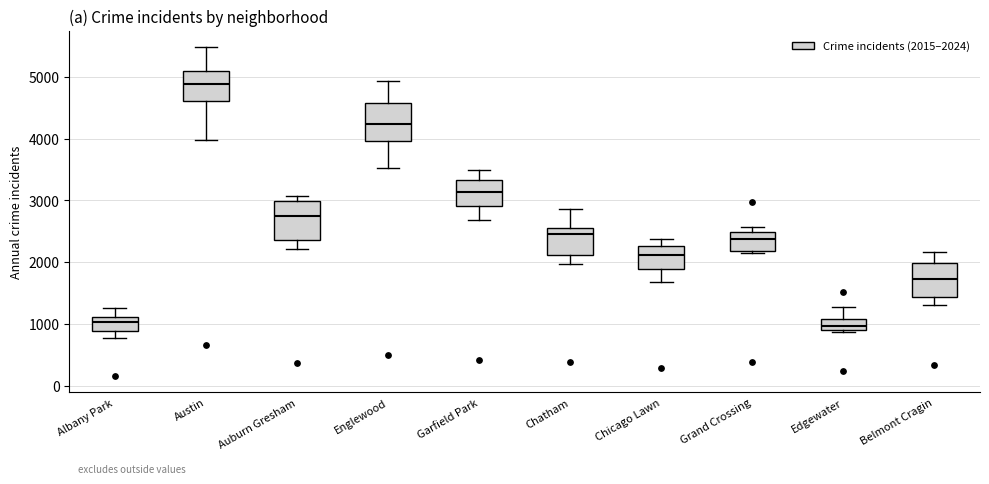

Where does the median line of the box for Auburn Gresham sit on the y-axis? The values are not printed on the chart, so give them approximately, as read against the axis.

2700